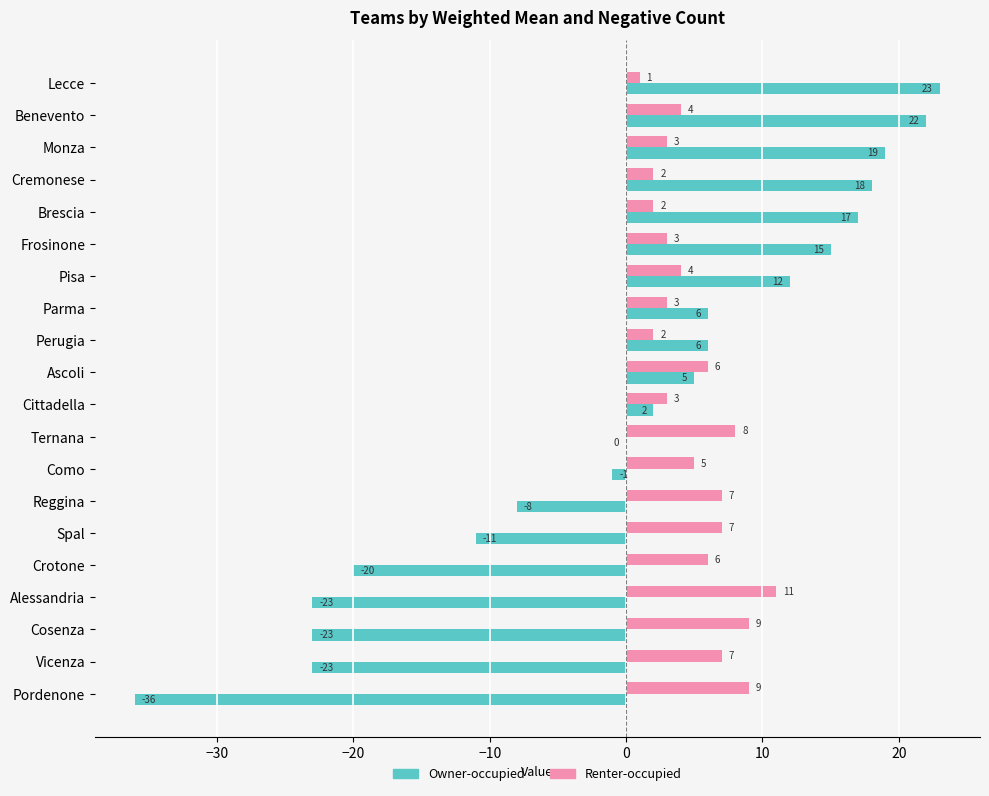

True or false: Owner-occupied has a value of 22 at Benevento.

True